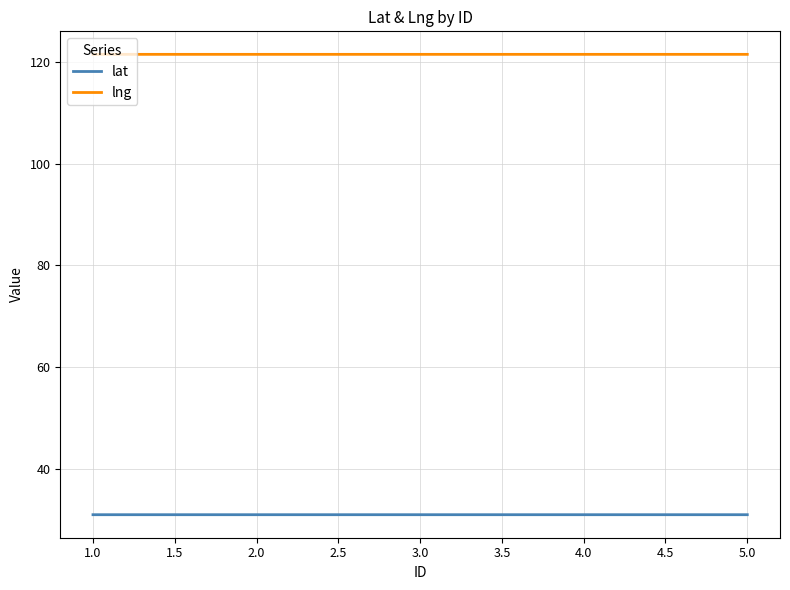

Does the chart display data point markers on the line(s)?

No